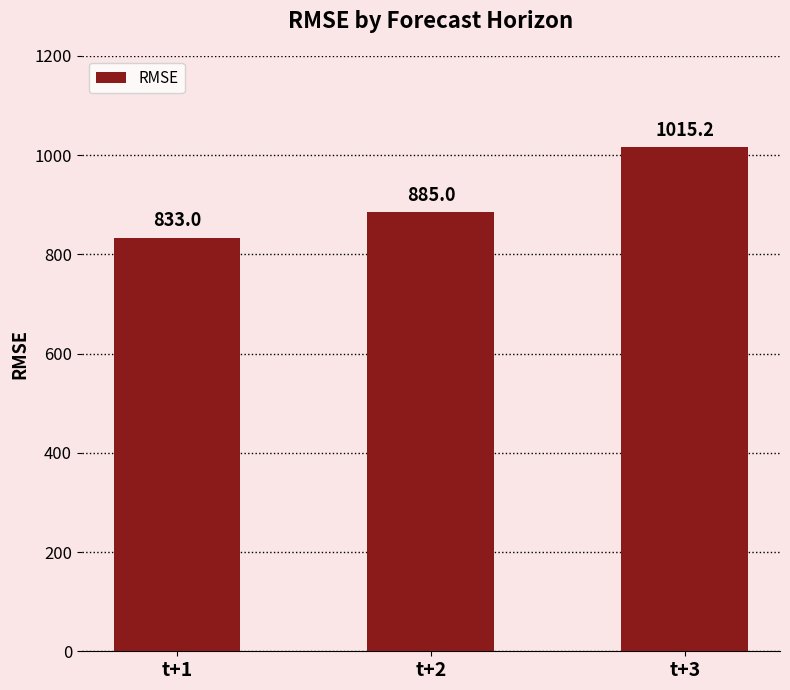

How many categories are shown in the chart?

3